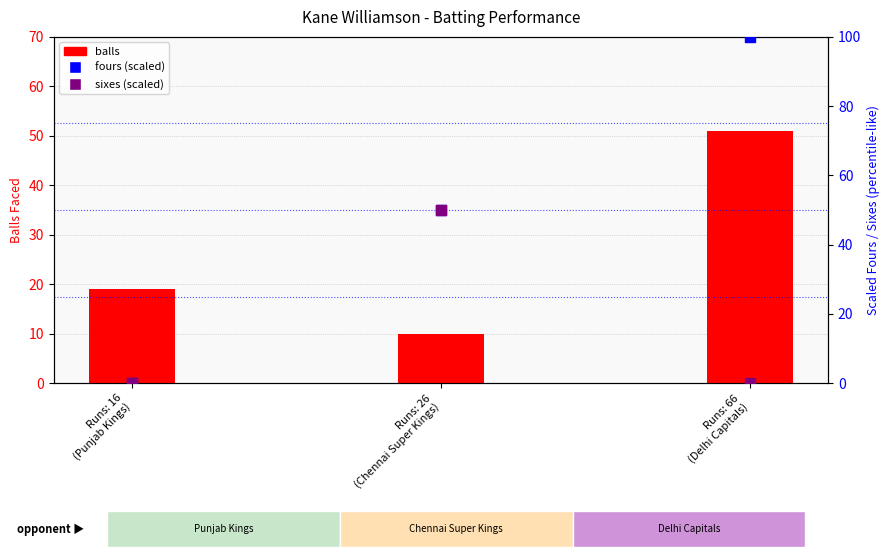

At how many categories does at least one series exceed 20?

2